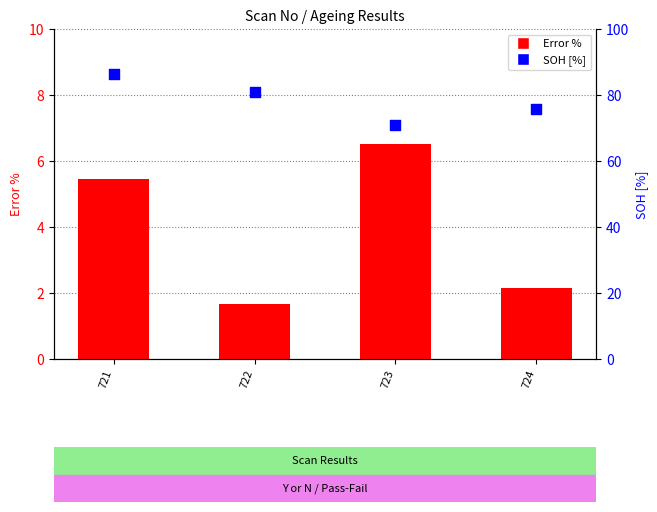

Is the value of Error % at 724 greater than the value of SOH [%] at 724?

No